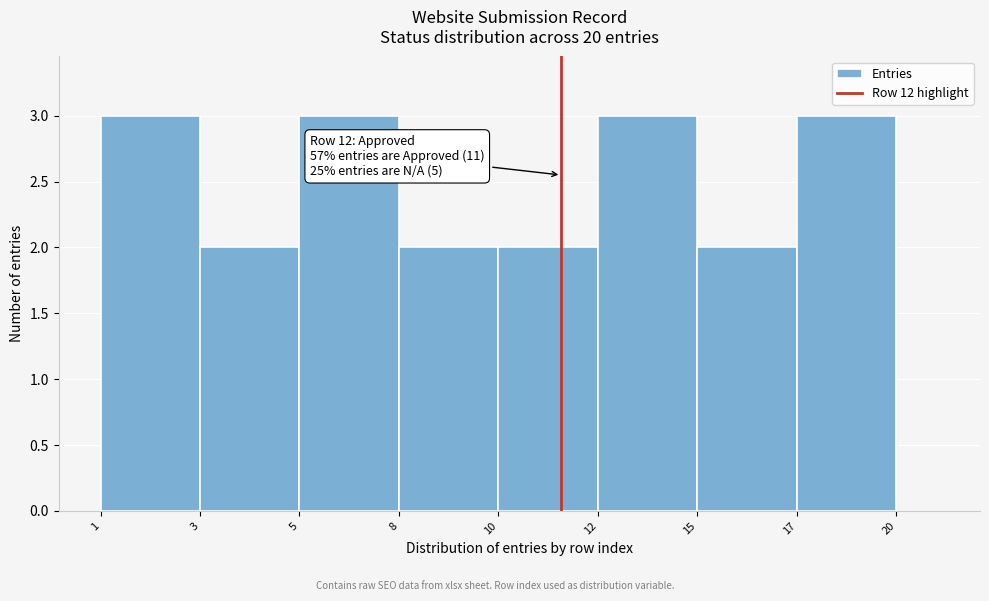

Reading left to right, transcribe all the data shown in this chart.

1=3	3=2	5=3	8=2	10=2	12=3	15=2	17=3